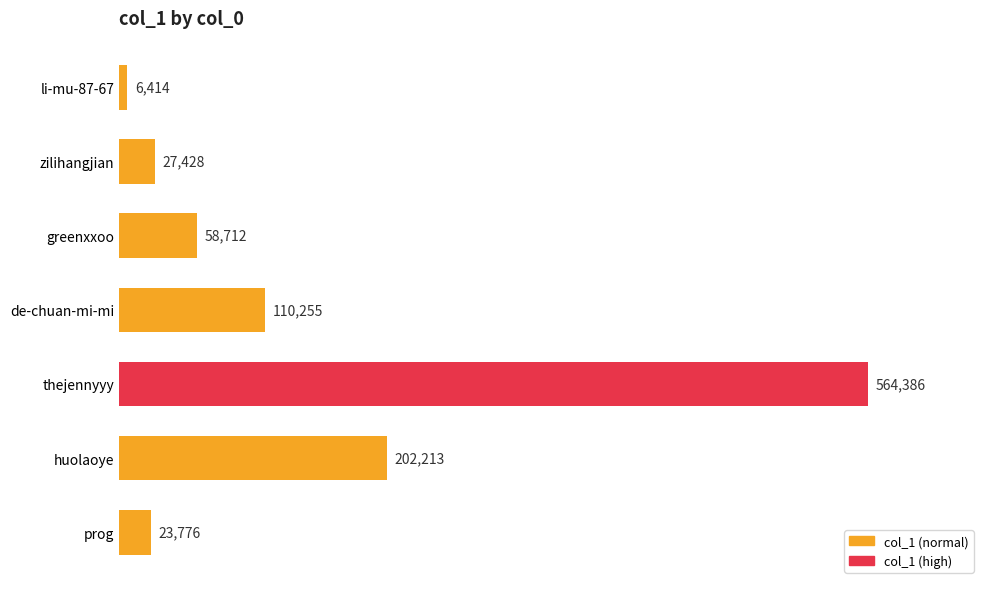

Where is the data nearest to the value 285400?

huolaoye